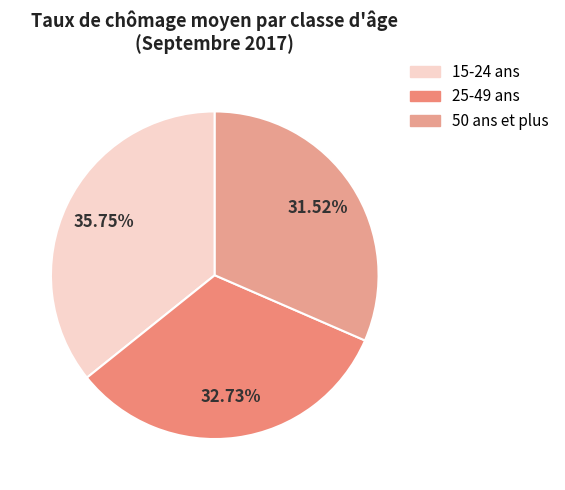

Is there any slice that represents more than half of the pie?

No